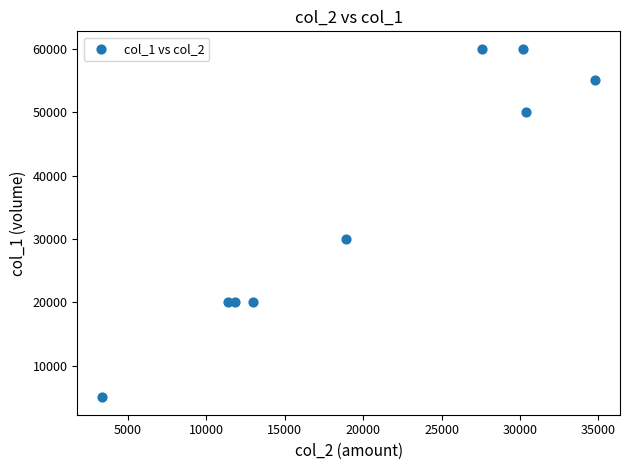

What is the range of Y values (max minus min)?

55000